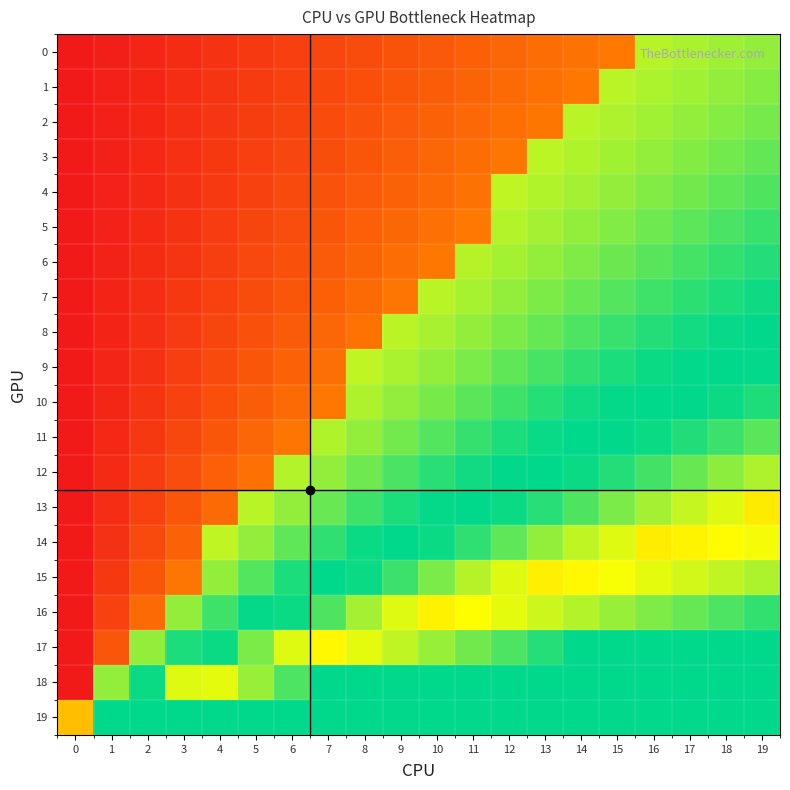

Between 2 and 6, which series saw the biggest shift?

15